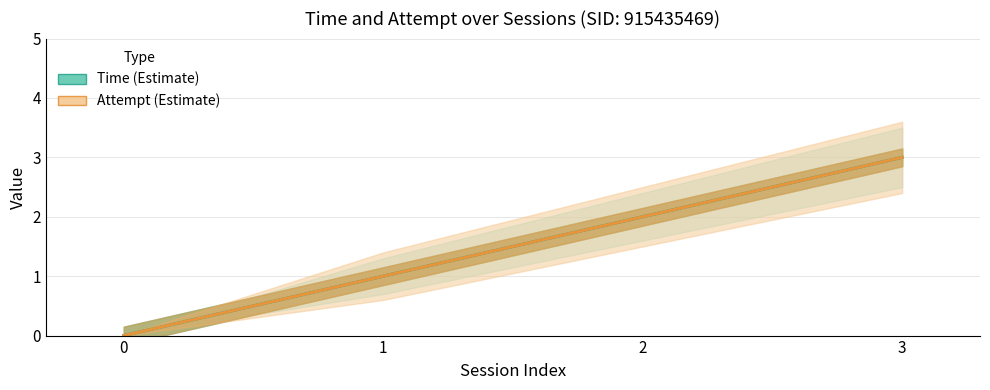

What is the sum of all Time (Estimate) values?

6